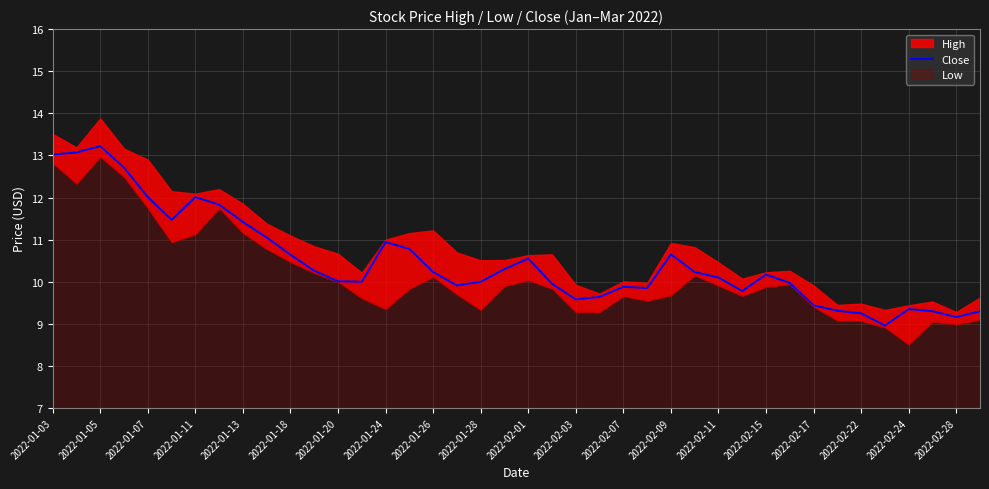

The value of Close at 2022-02-01 is 10.6. True or false?

True